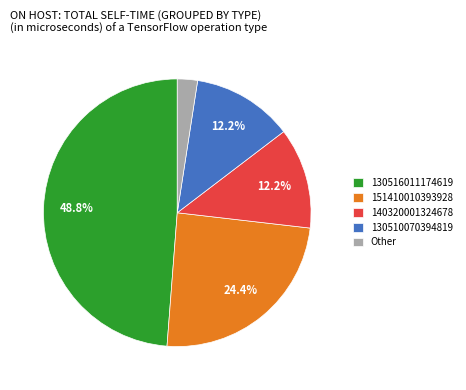

Which slice is the largest?

130516011174619